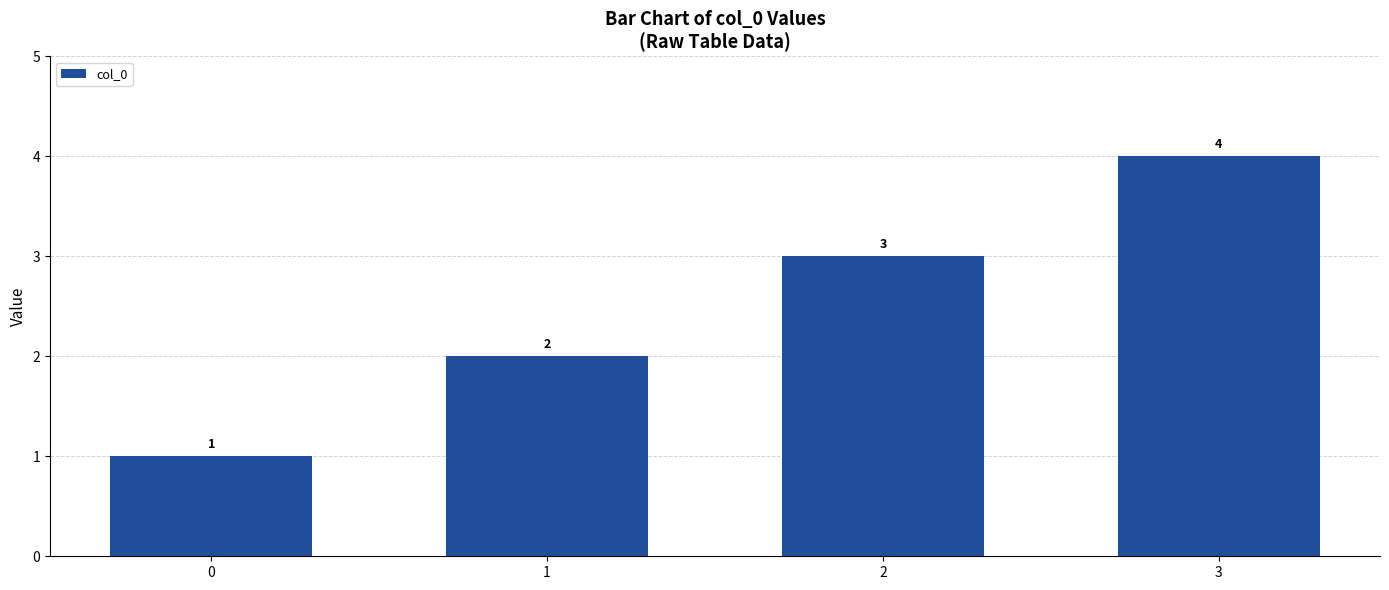

What is the sum of the values at 3 and 1?

6